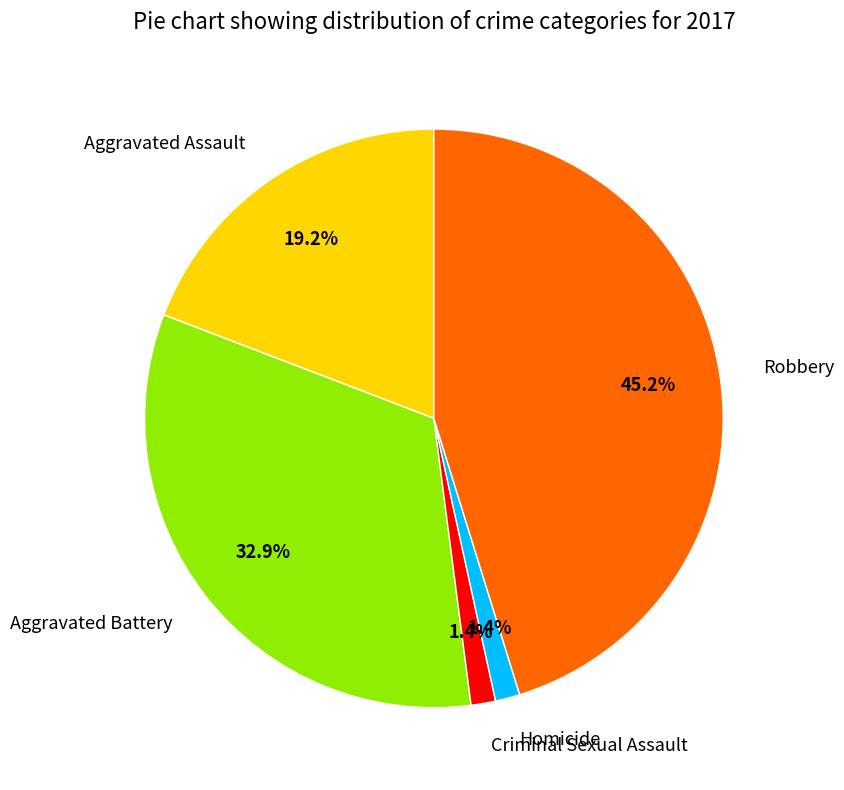

To the nearest percent, what is the difference between the largest and smallest slice percentages?

44%